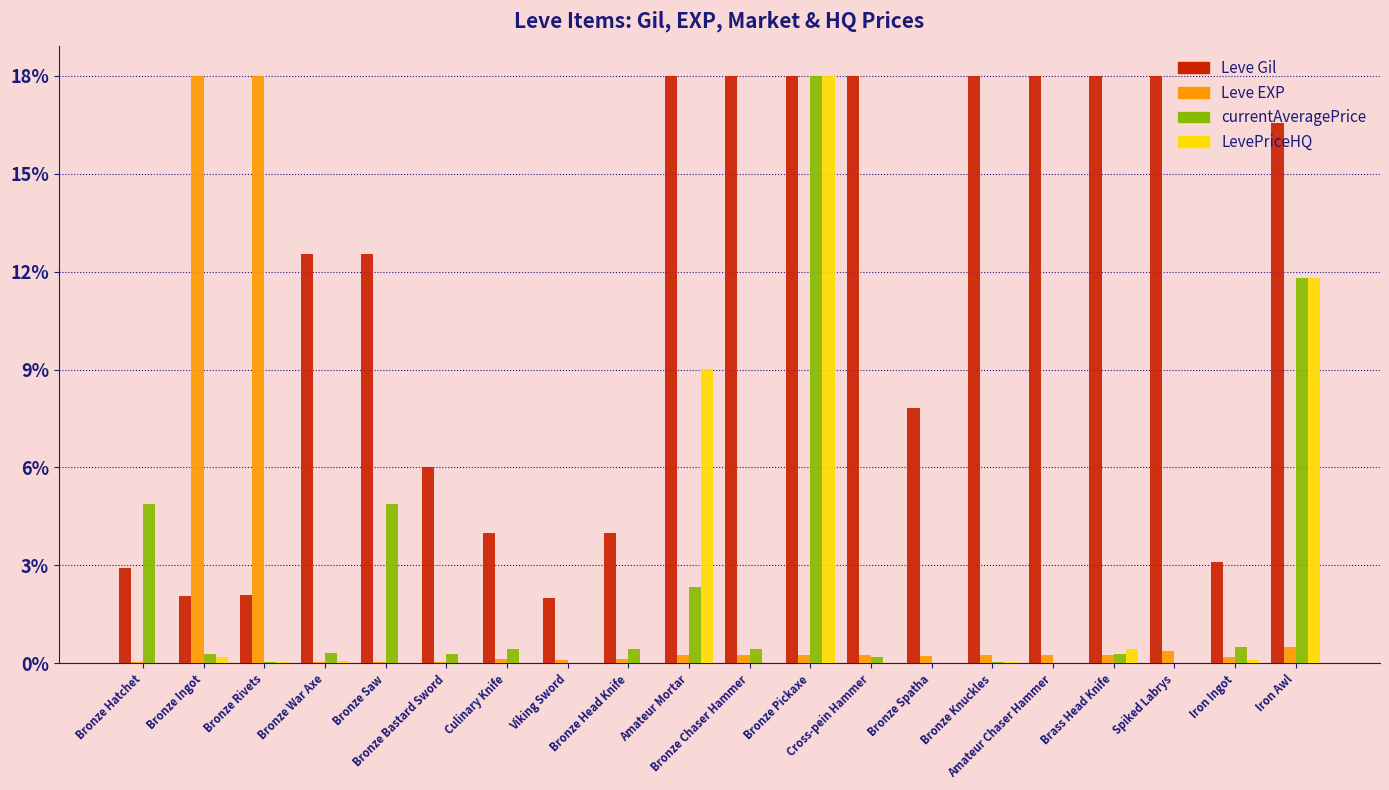

What are all the series names shown in the legend?

Leve Gil, Leve EXP, currentAveragePrice, LevePriceHQ